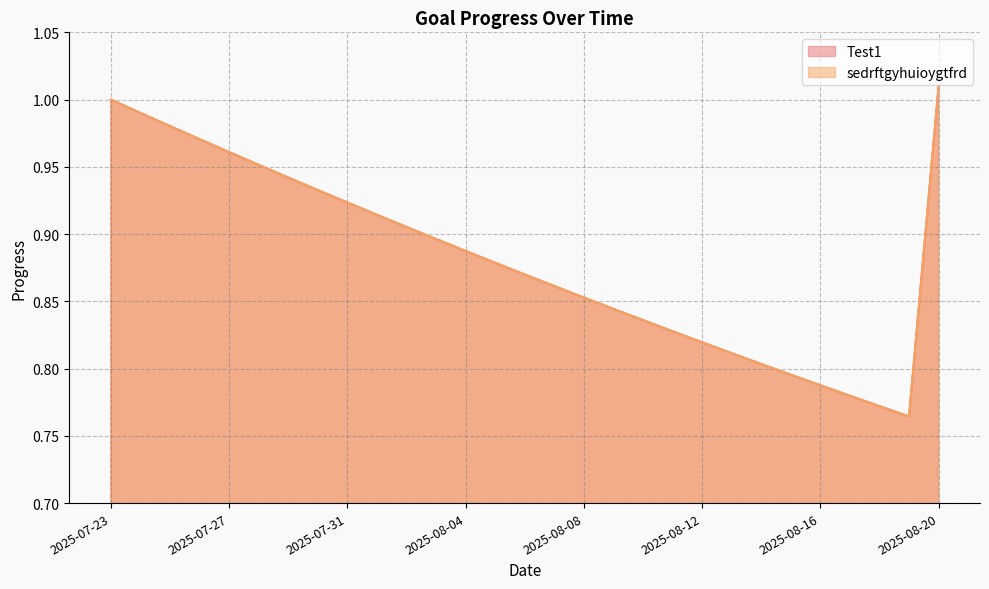

Does the chart display data point markers on the line(s)?

No